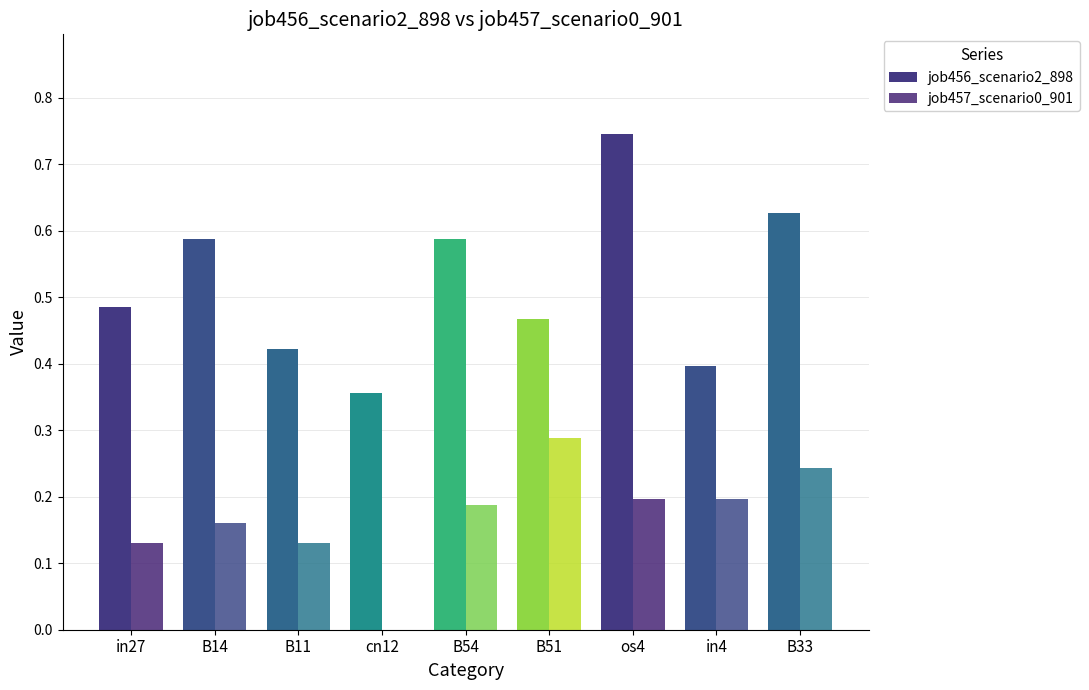

What is the label of the 8th bar from the right?

B14